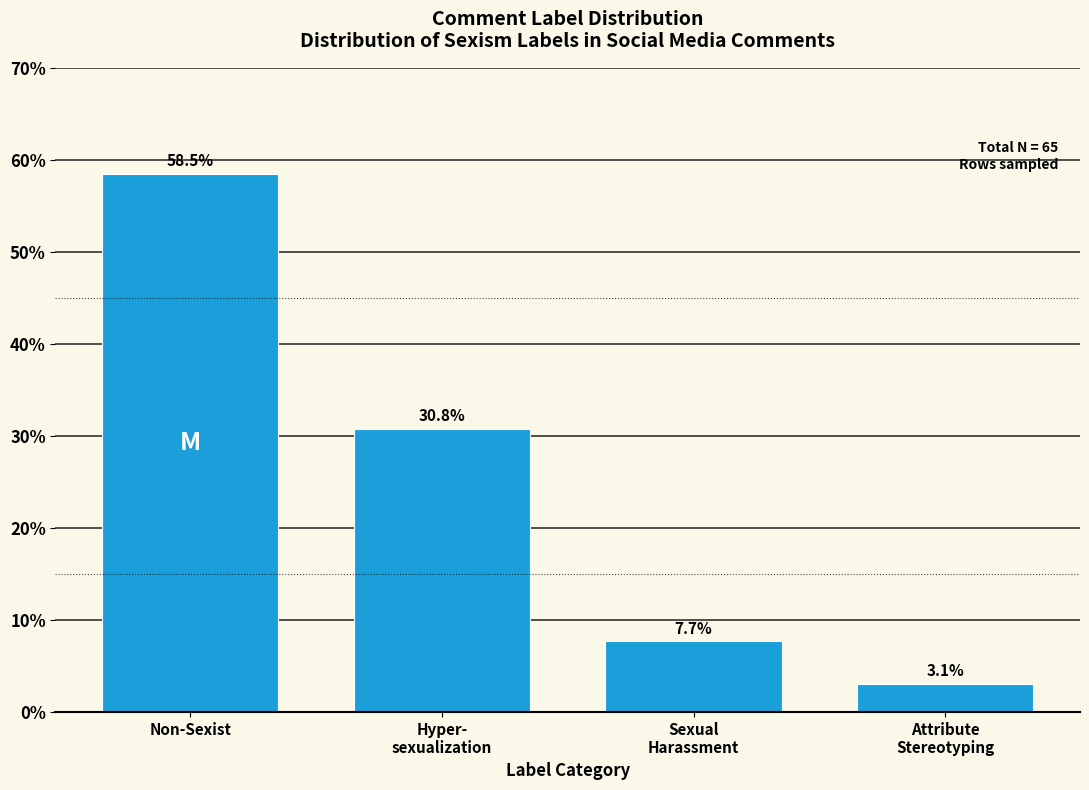

Reading right to left, transcribe all the data shown in this chart.

3.1	7.7	30.8	58.5